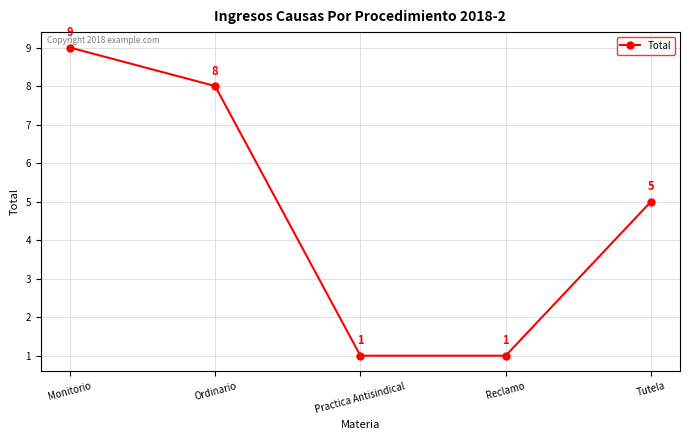

How many data points are less than 5?

2